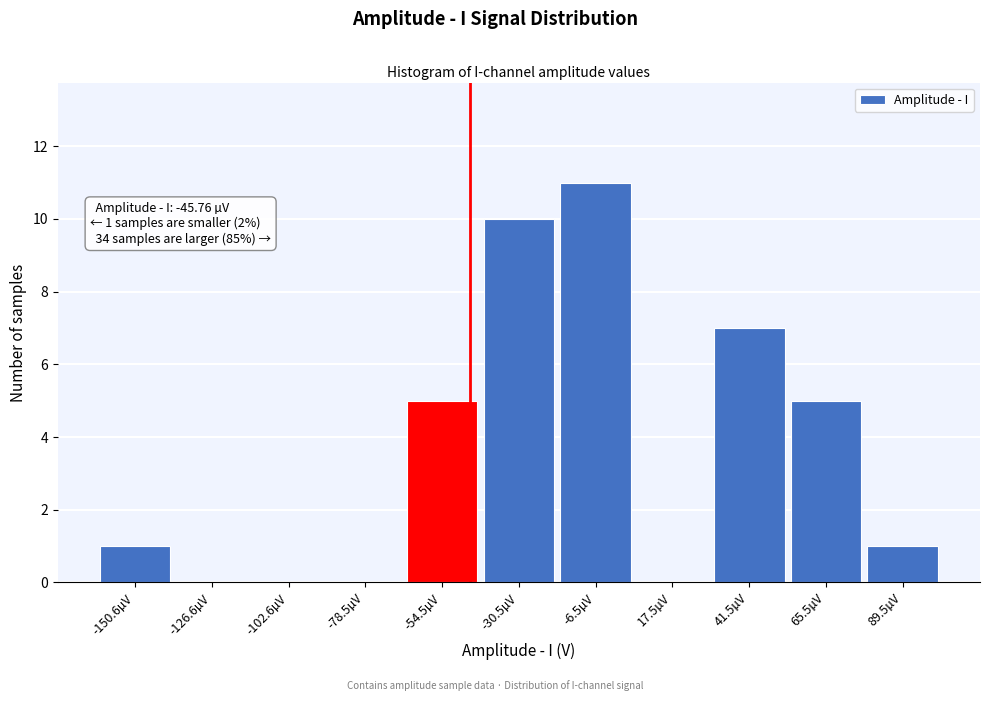

Reading left to right, what are all the values shown in this chart?

-150.6µV=1	-126.6µV=0	-102.6µV=0	-78.5µV=0	-54.5µV=5	-30.5µV=10	-6.5µV=11	17.5µV=0	41.5µV=7	65.5µV=5	89.5µV=1